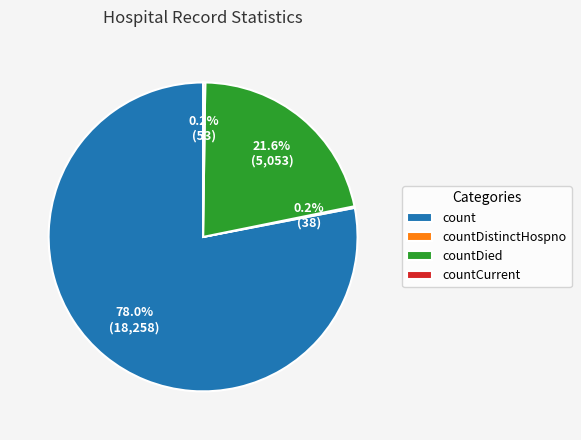

Approximately how many times larger is the value at countDied compared to count?

0.3